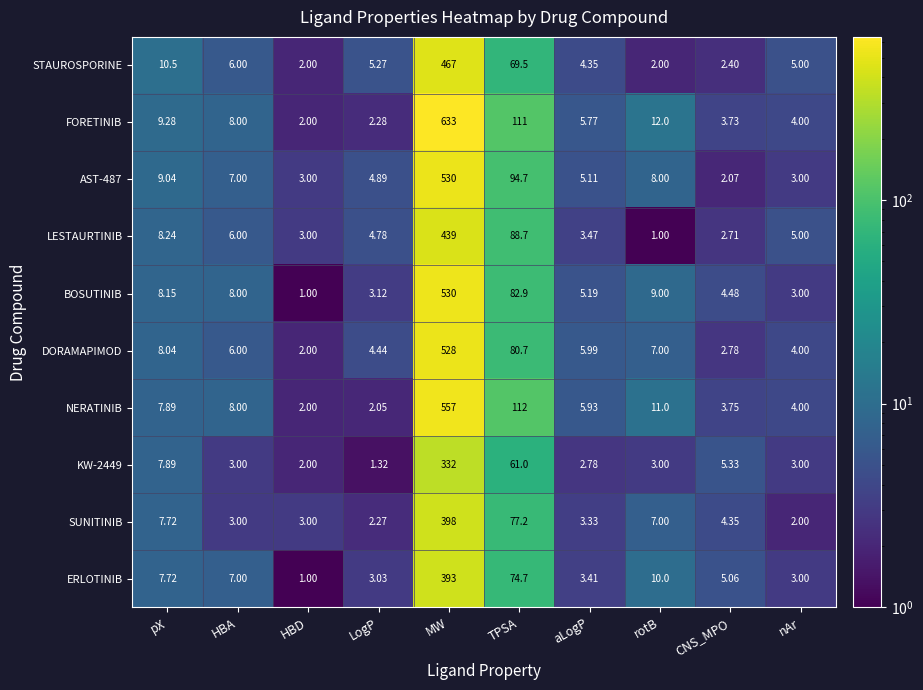

Which series has the largest range (max minus min)?

FORETINIB